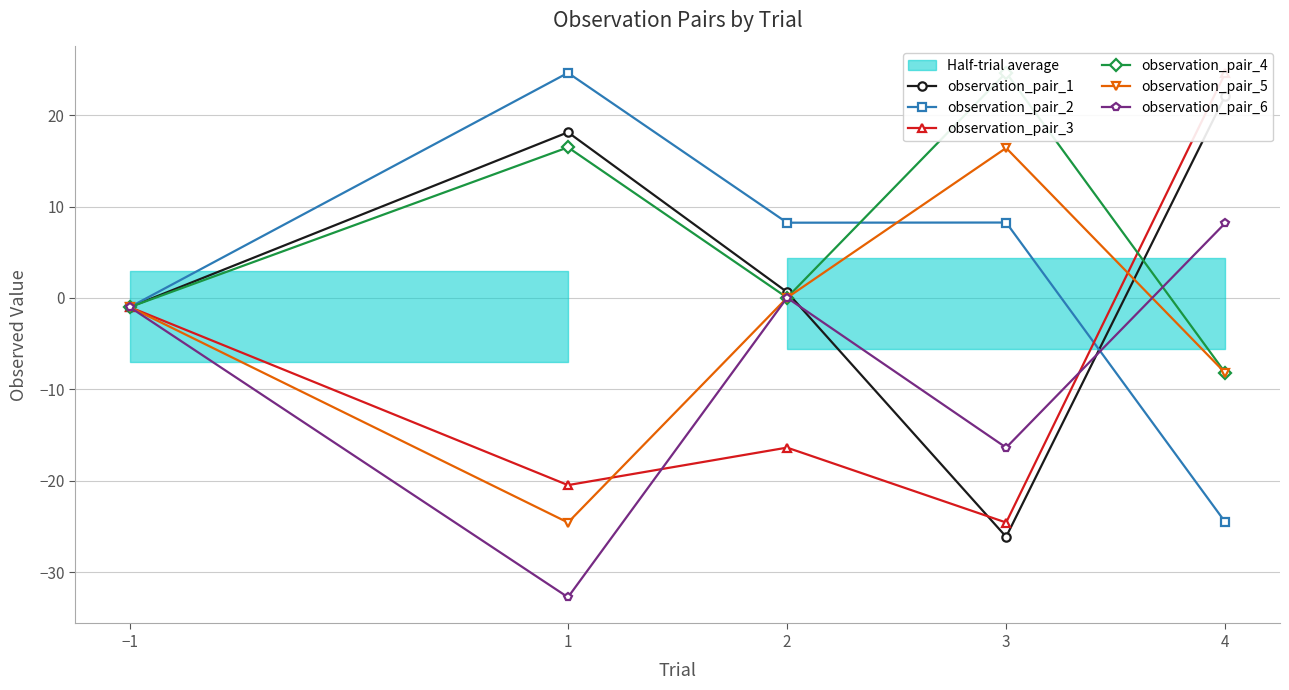

What is the label of the 4th point from the right?

1